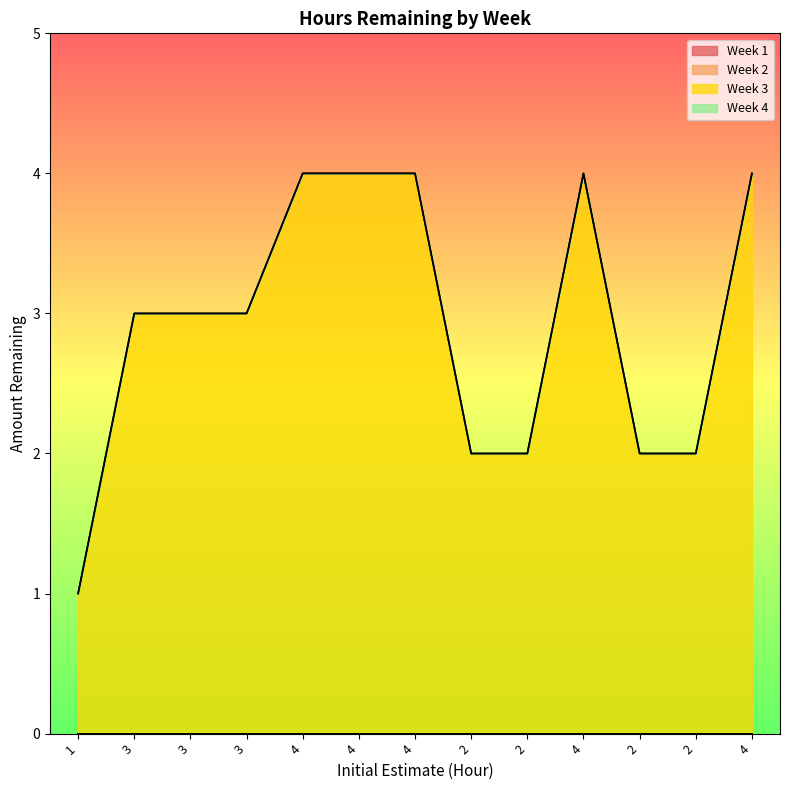

Is the value of Week 1 at 4 greater than the value of Week 2 at 4?

No